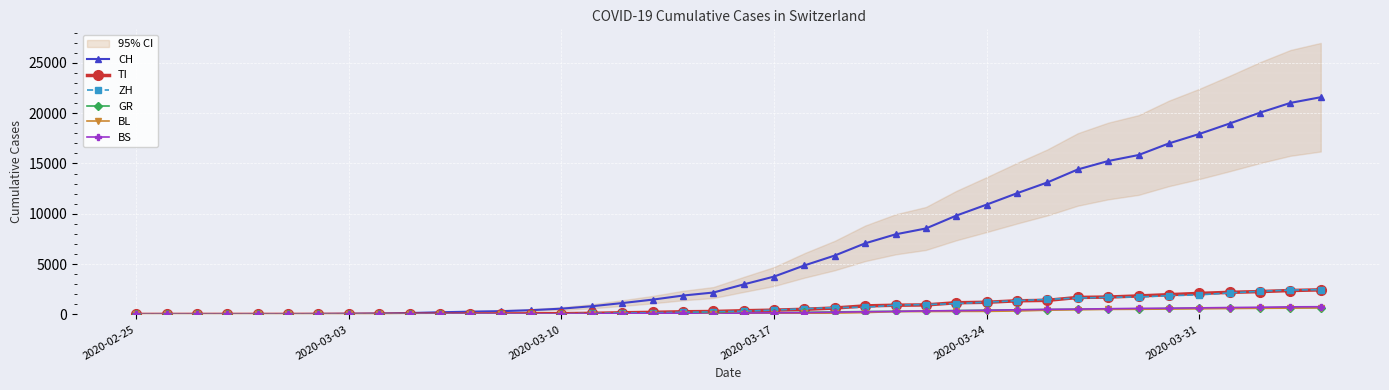

The BS series shows 1 at 2020-03-10. True or false?

True